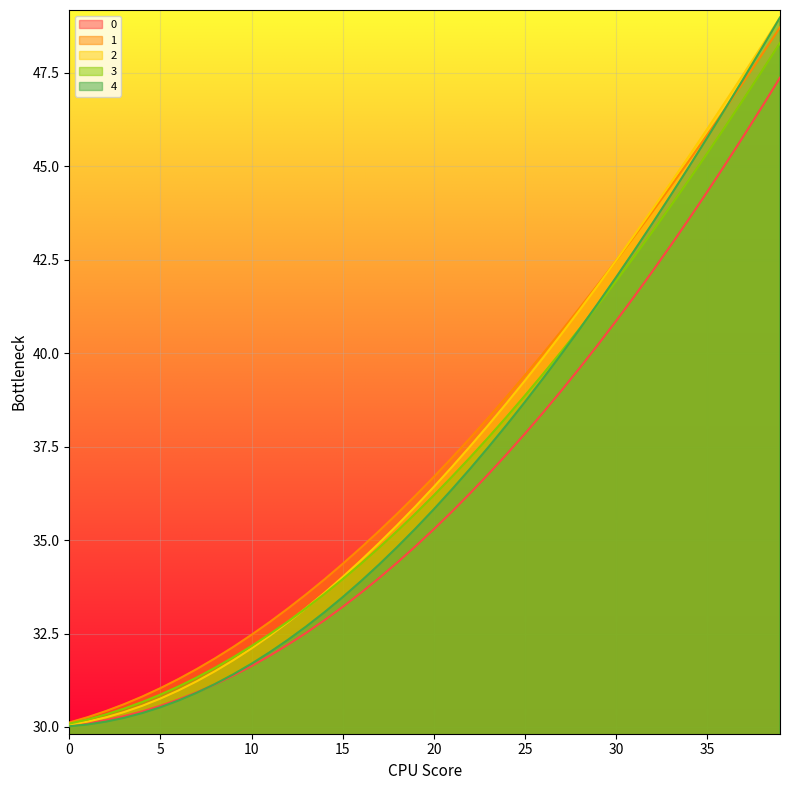

Which series has the largest range (max minus min)?

4